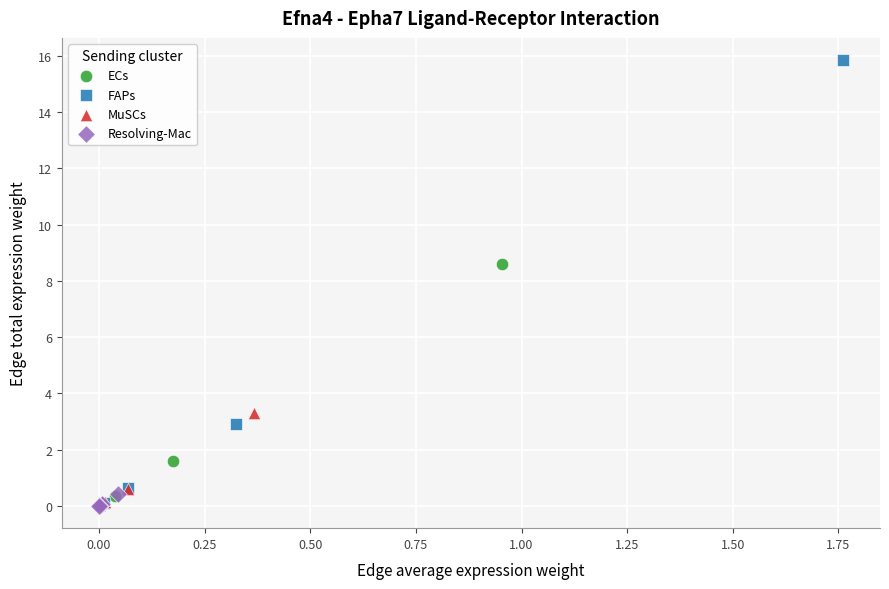

Which series contains the highest Y value?

FAPs